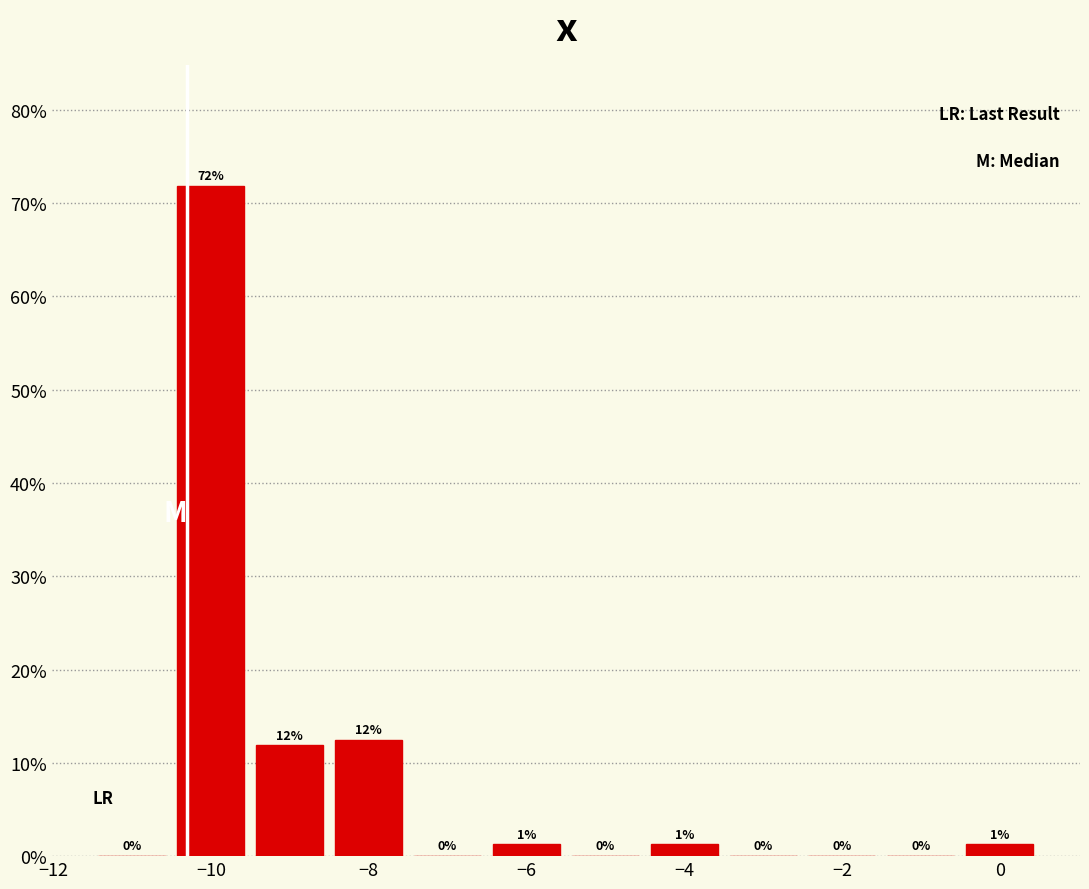

Which range on the x-axis has the tallest bar?

-10.5 to -9.5